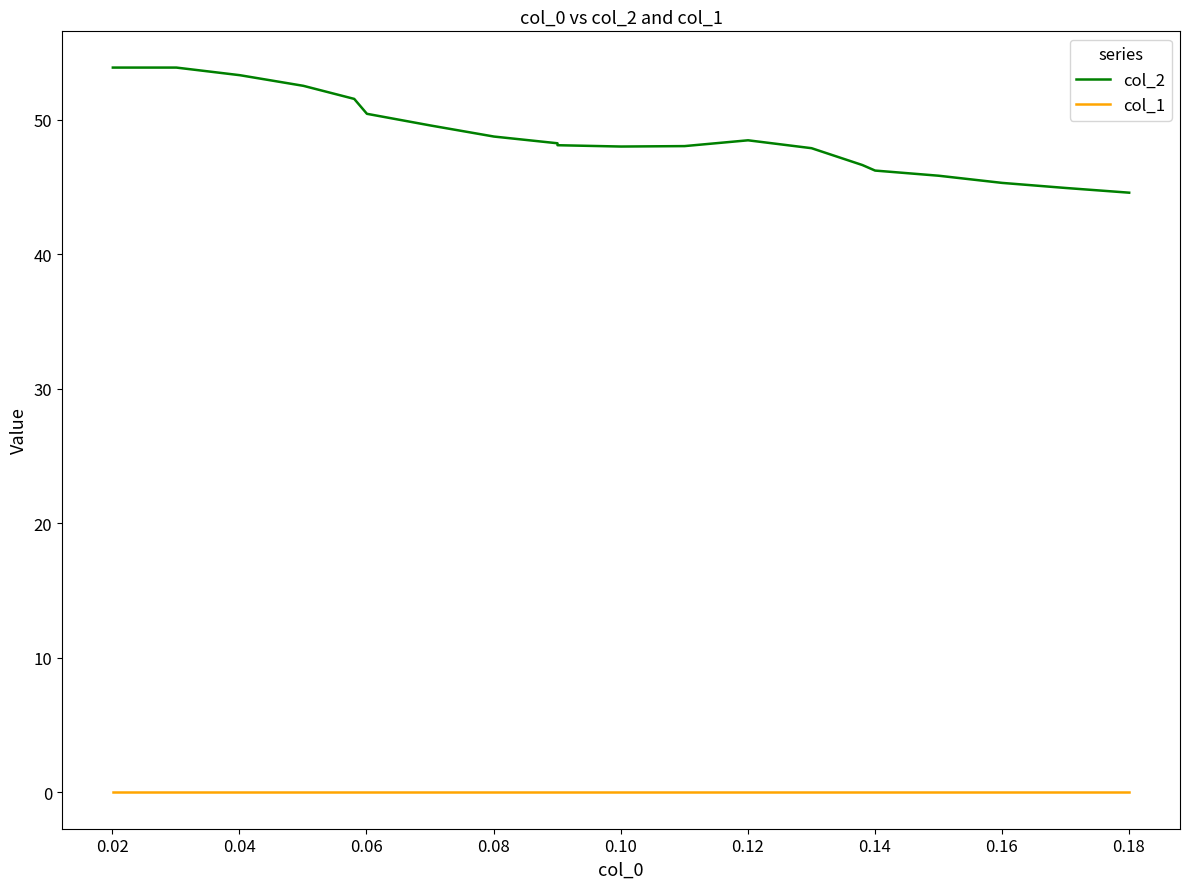

True or false: col_2 and col_1 intersect in this chart.

False